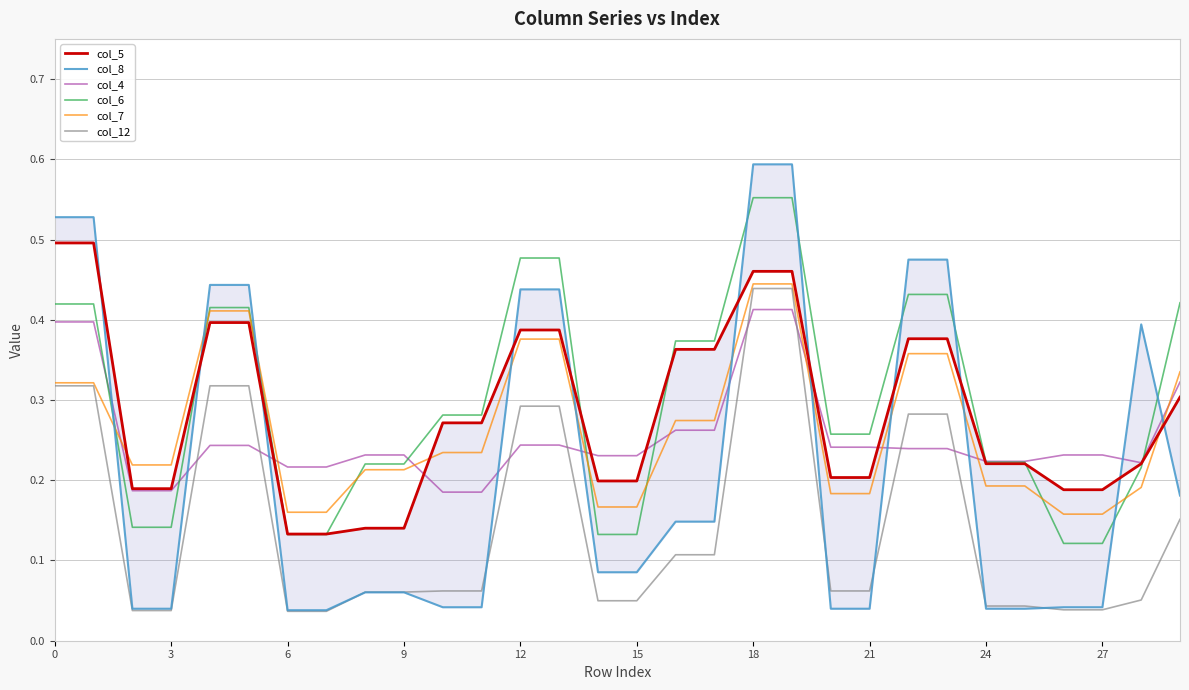

Is it true that col_7 equals 0.3 at 29?

True